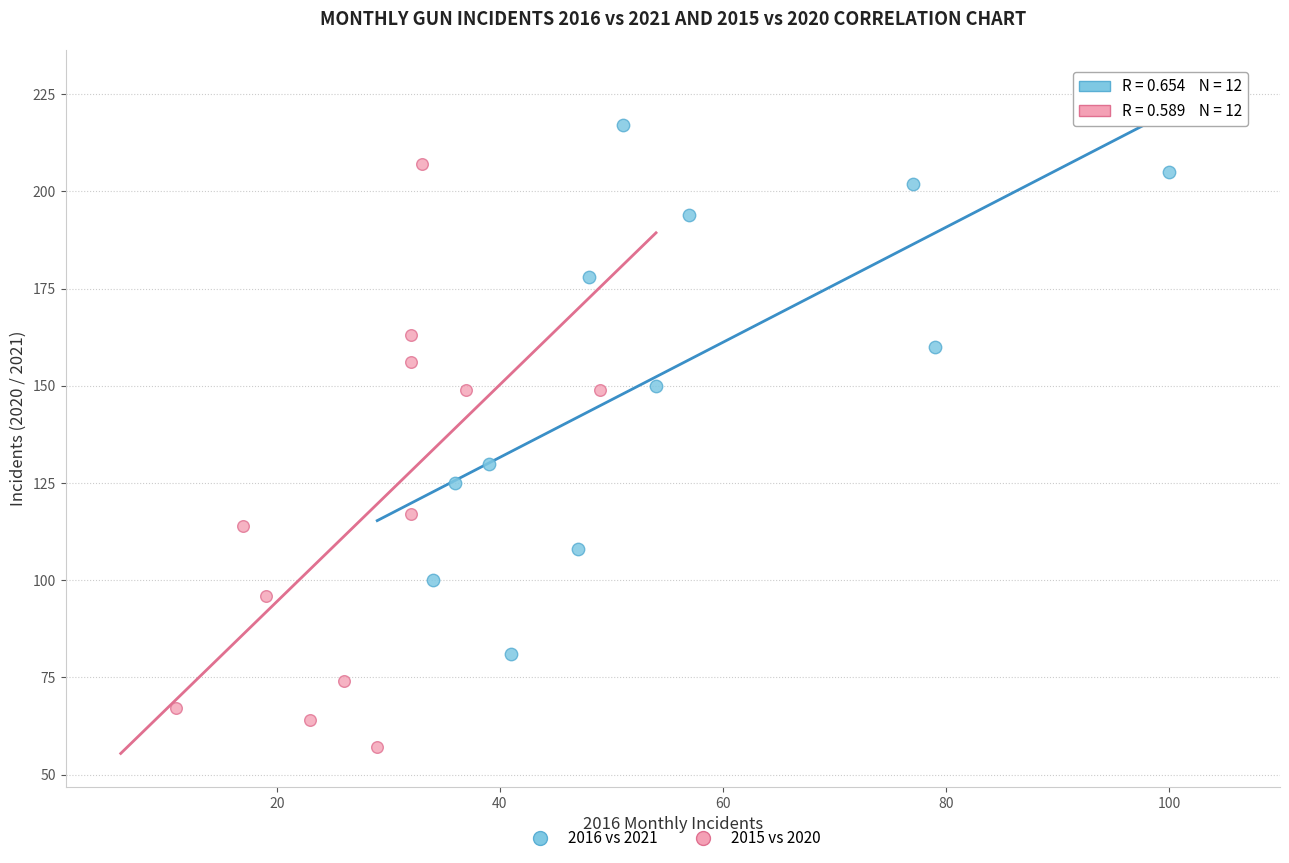

Which series contains the highest Y value?

2016 vs 2021